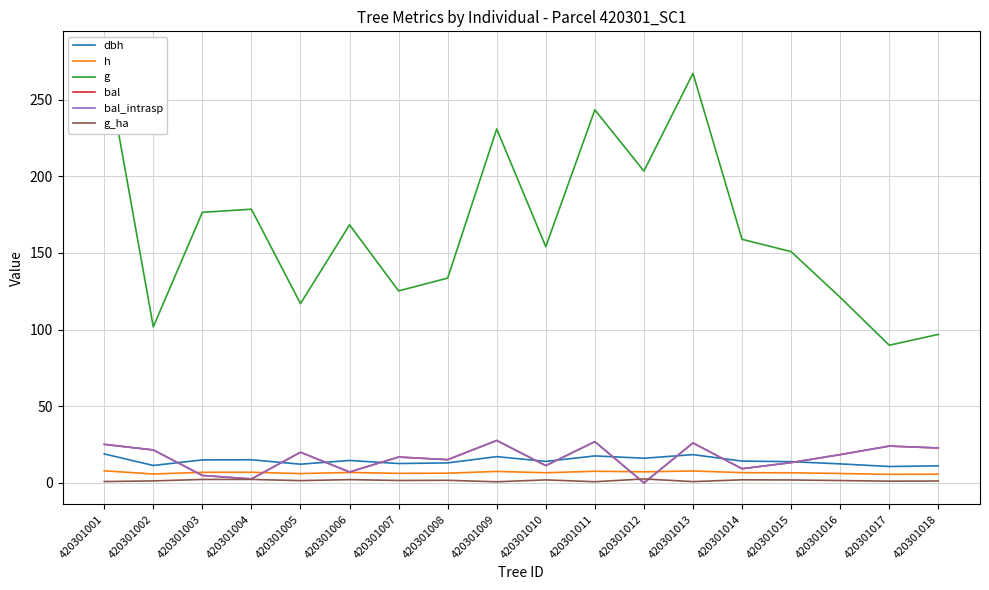

Reading right to left, list all the values displayed in this chart.

dbh: 420301018=11.1	420301017=10.7	420301016=12.4	420301015=13.9	420301014=14.2	420301013=18.4	420301012=16.1	420301011=17.6	420301010=14.0	420301009=17.1	420301008=13.0	420301007=12.6	420301006=14.6	420301005=12.2	420301004=15.1	420301003=15.0	420301002=11.4	420301001=18.9
h: 420301018=5.7	420301017=5.6	420301016=6.2	420301015=6.6	420301014=6.7	420301013=7.8	420301012=7.2	420301011=7.6	420301010=6.6	420301009=7.5	420301008=6.3	420301007=6.2	420301006=6.8	420301005=6.1	420301004=6.9	420301003=6.9	420301002=5.8	420301001=7.9
g: 420301018=96.9	420301017=89.8	420301016=121.0	420301015=150.8	420301014=158.9	420301013=267.1	420301012=203.3	420301011=243.3	420301010=154.1	420301009=230.8	420301008=133.6	420301007=125.2	420301006=168.3	420301005=116.9	420301004=178.5	420301003=176.5	420301002=101.8	420301001=280.5
bal: 420301018=22.8	420301017=24.0	420301016=18.4	420301015=13.2	420301014=9.2	420301013=26.1	420301012=0.0	420301011=26.9	420301010=11.3	420301009=27.7	420301008=15.2	420301007=16.9	420301006=7.1	420301005=20.0	420301004=2.6	420301003=4.9	420301002=21.5	420301001=25.1
bal_intrasp: 420301018=22.8	420301017=24.0	420301016=18.4	420301015=13.2	420301014=9.2	420301013=26.1	420301012=0.0	420301011=26.9	420301010=11.3	420301009=27.7	420301008=15.2	420301007=16.9	420301006=7.1	420301005=20.0	420301004=2.6	420301003=4.9	420301002=21.5	420301001=25.1
g_ha: 420301018=1.2	420301017=1.1	420301016=1.5	420301015=1.9	420301014=2.0	420301013=0.8	420301012=2.6	420301011=0.8	420301010=2.0	420301009=0.7	420301008=1.7	420301007=1.6	420301006=2.1	420301005=1.5	420301004=2.3	420301003=2.2	420301002=1.3	420301001=0.9